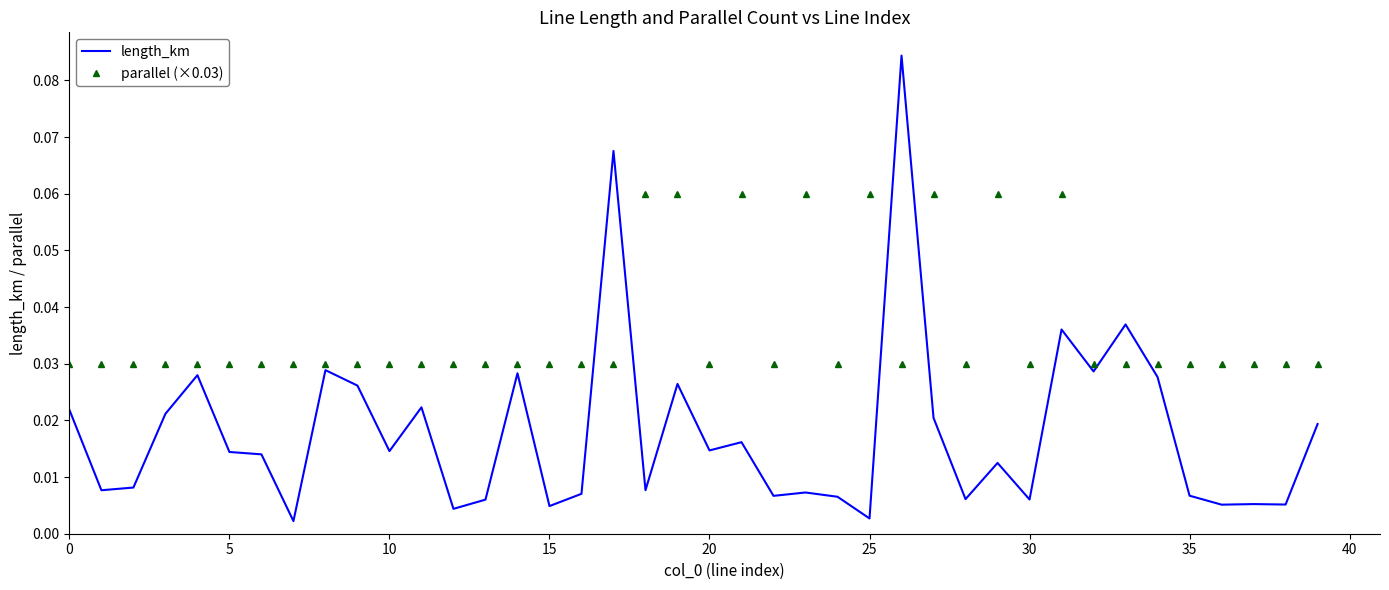

How many times do parallel (×0.03) and length_km cross each other?

6